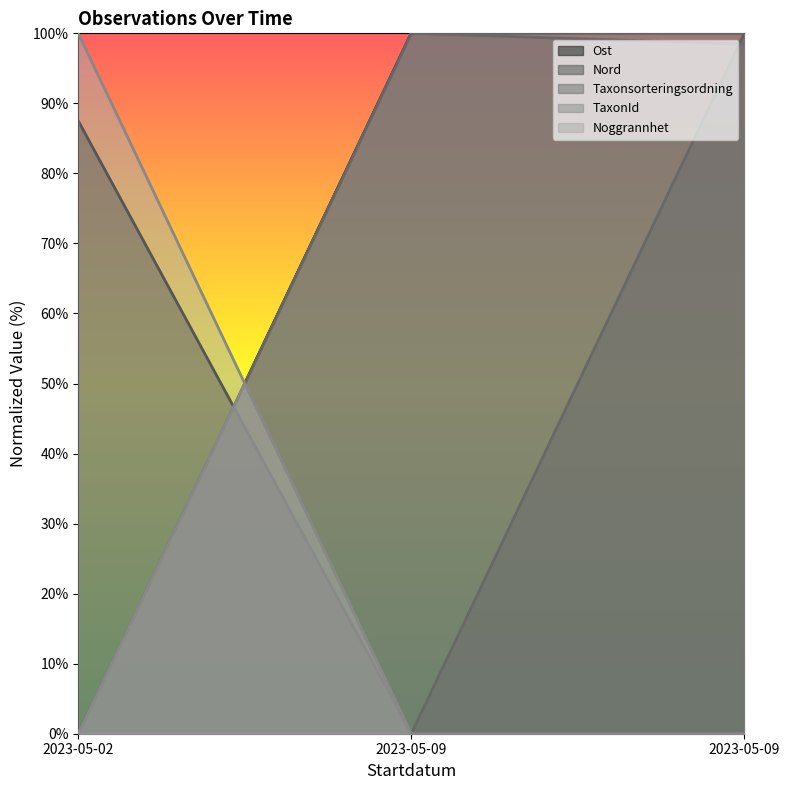

Which series has the widest spread of values?

Ost